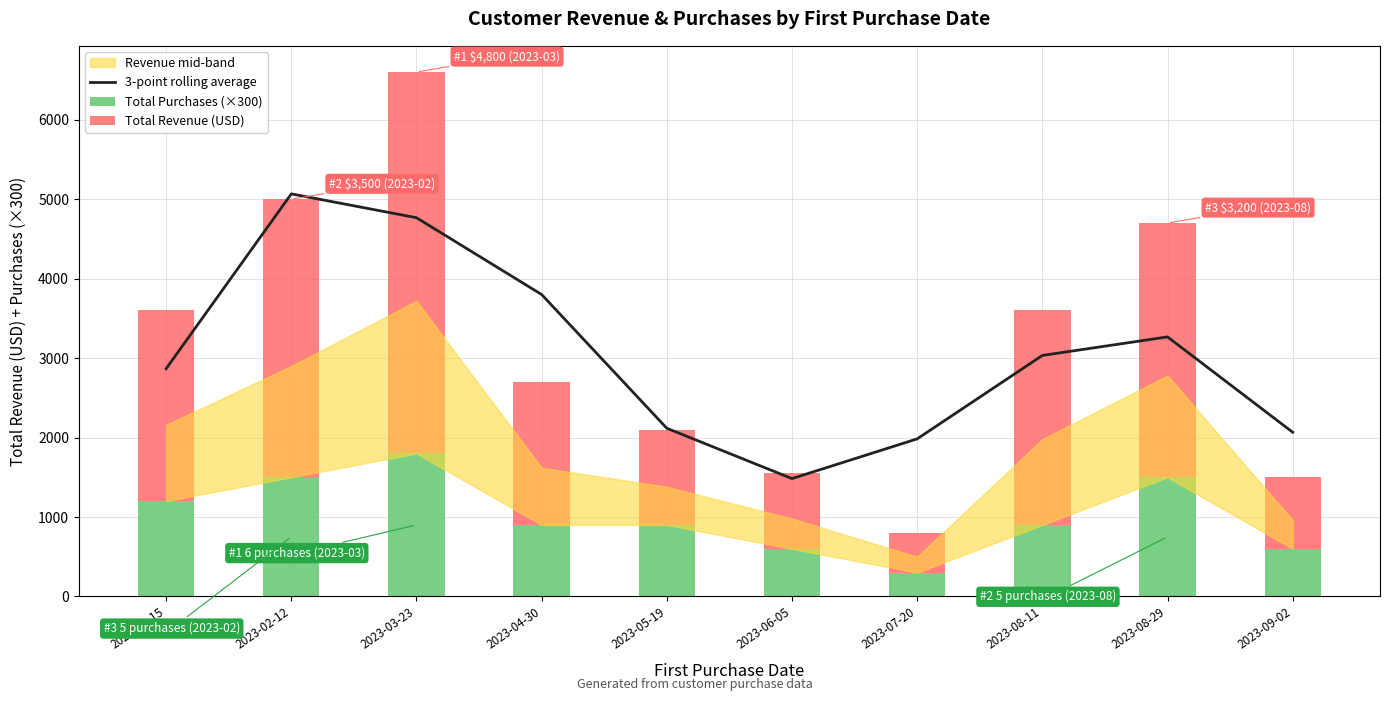

How many values in the 3-point rolling average series are below 3033?

5